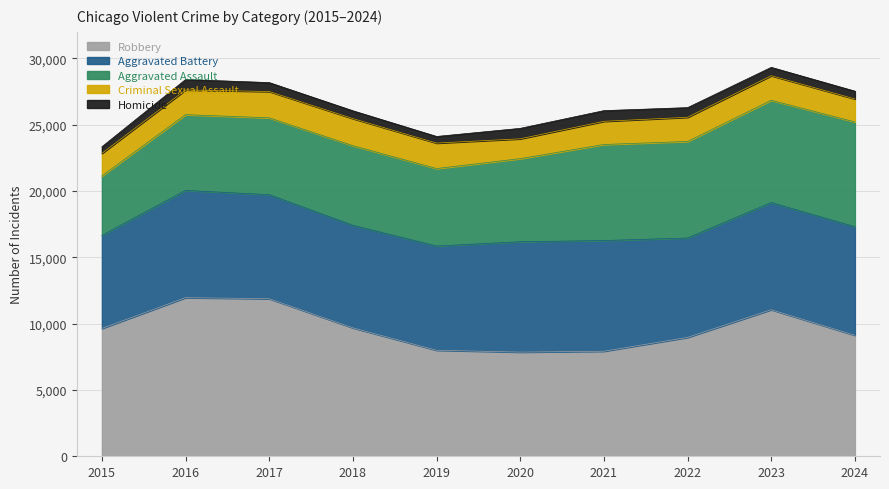

True or false: Robbery and Aggravated Assault cross at least once.

False